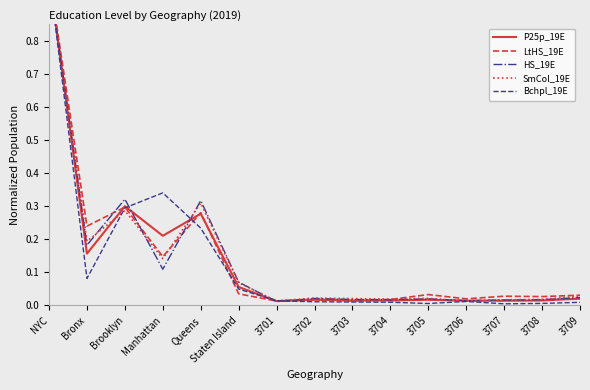

Where is the first local minimum for HS_19E?

Bronx